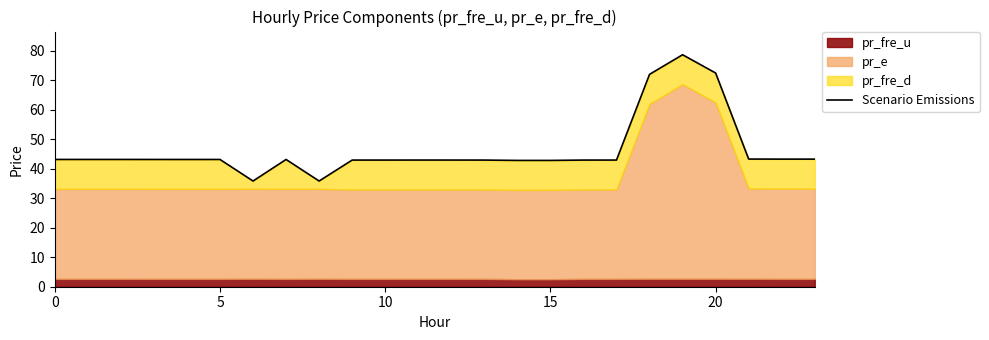

Reading left to right, transcribe all the data shown in this chart.

43.2	43.2	43.2	43.1	43.1	43.1	35.8	43.1	35.8	42.9	42.9	42.9	42.9	42.9	42.8	42.8	42.9	42.9	72.0	78.7	72.5	43.3	43.3	43.3